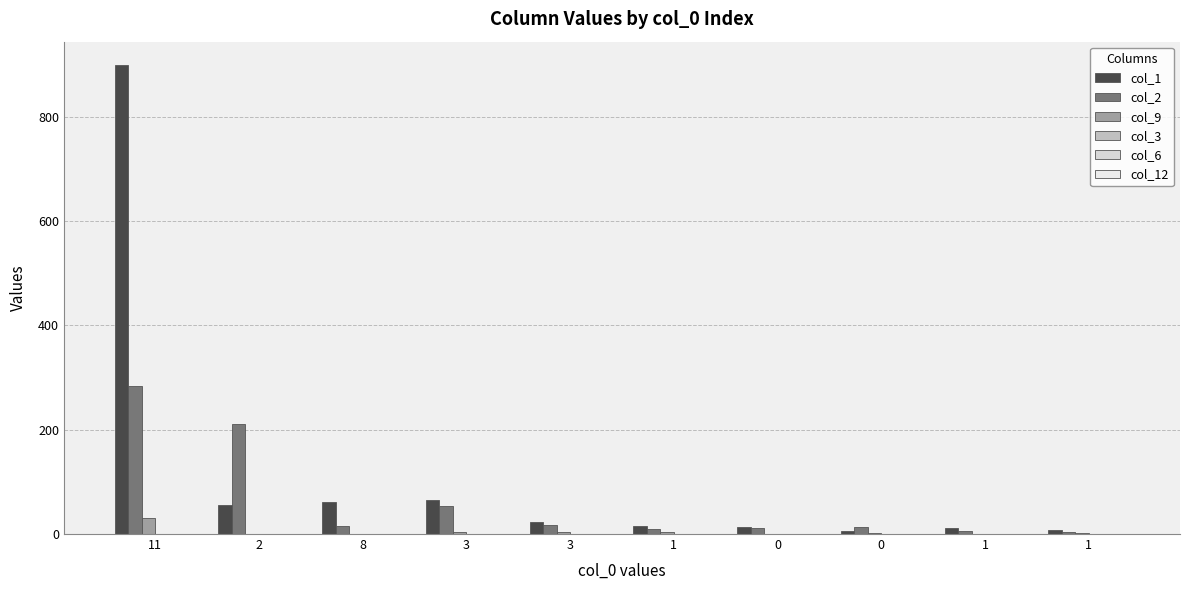

What is the difference between the highest and lowest values at 8?

61